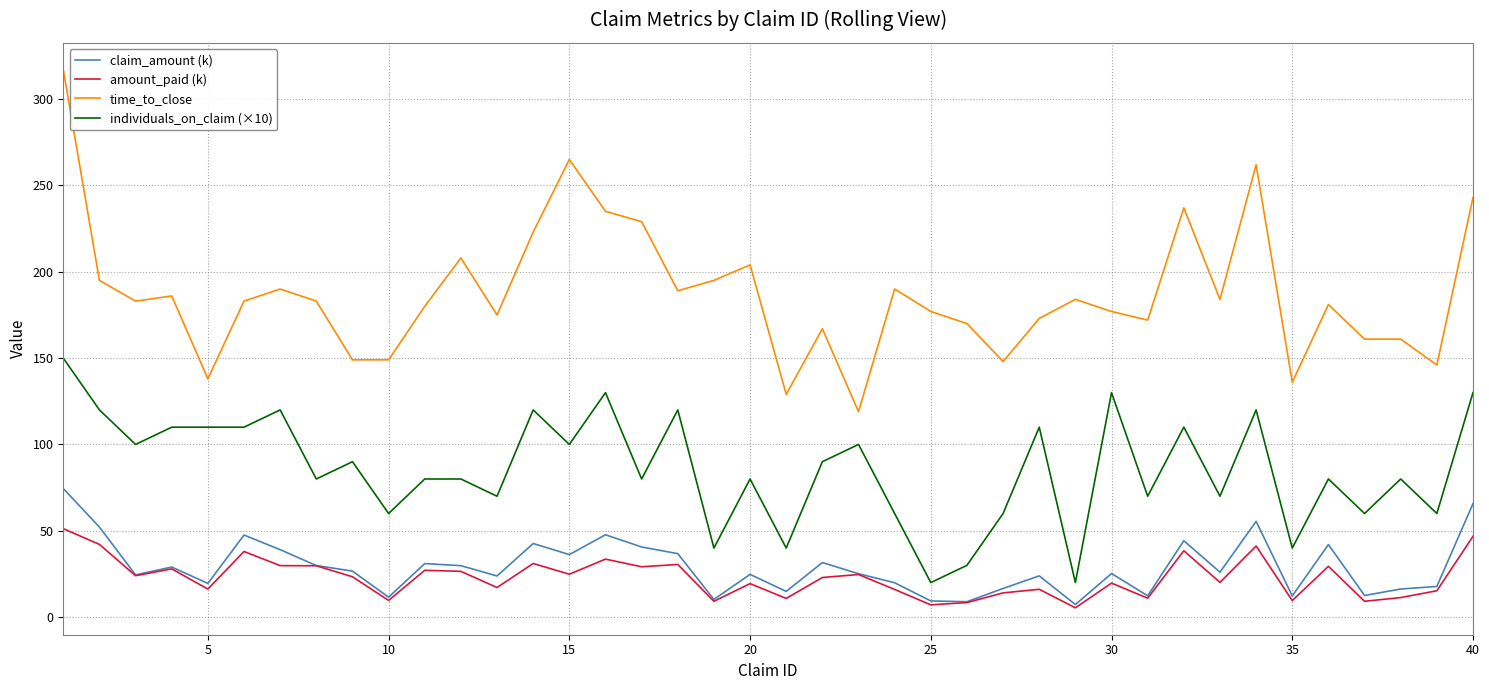

True or false: amount_paid (k) and time_to_close intersect in this chart.

False